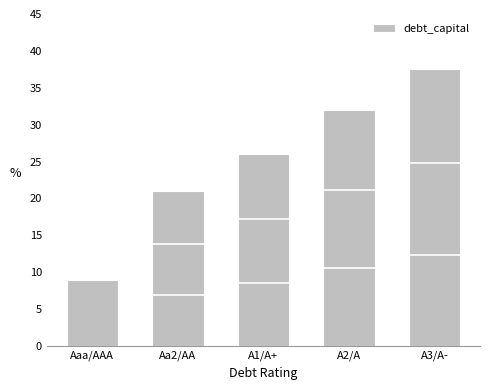

What is the value of the 5th bar from the left?

37.5